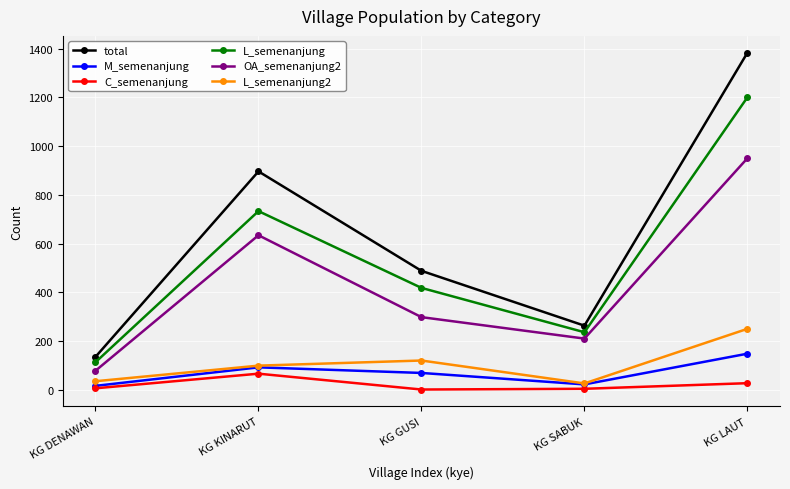

What is the difference between the highest and lowest values at KG DENAWAN?

129